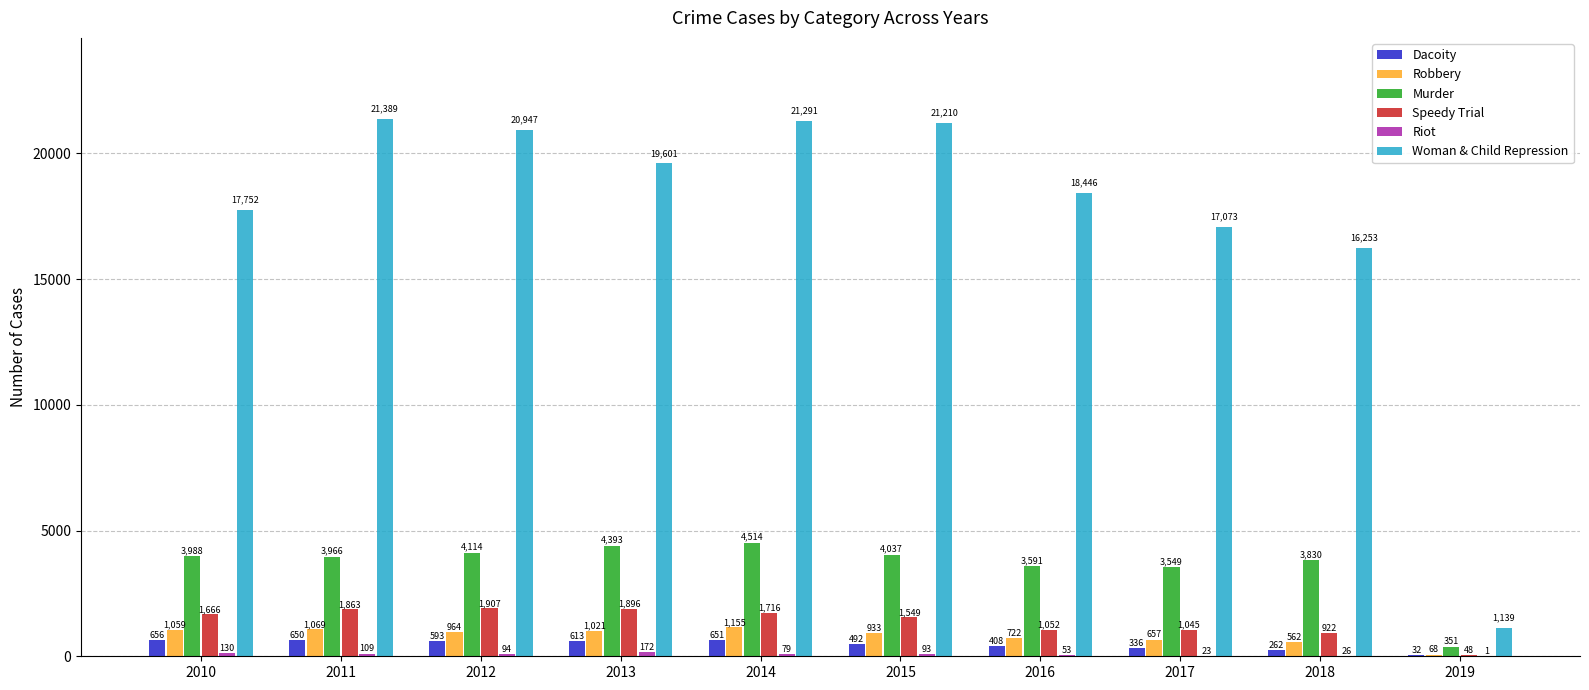

At which category is the sum across all series the highest?

2014